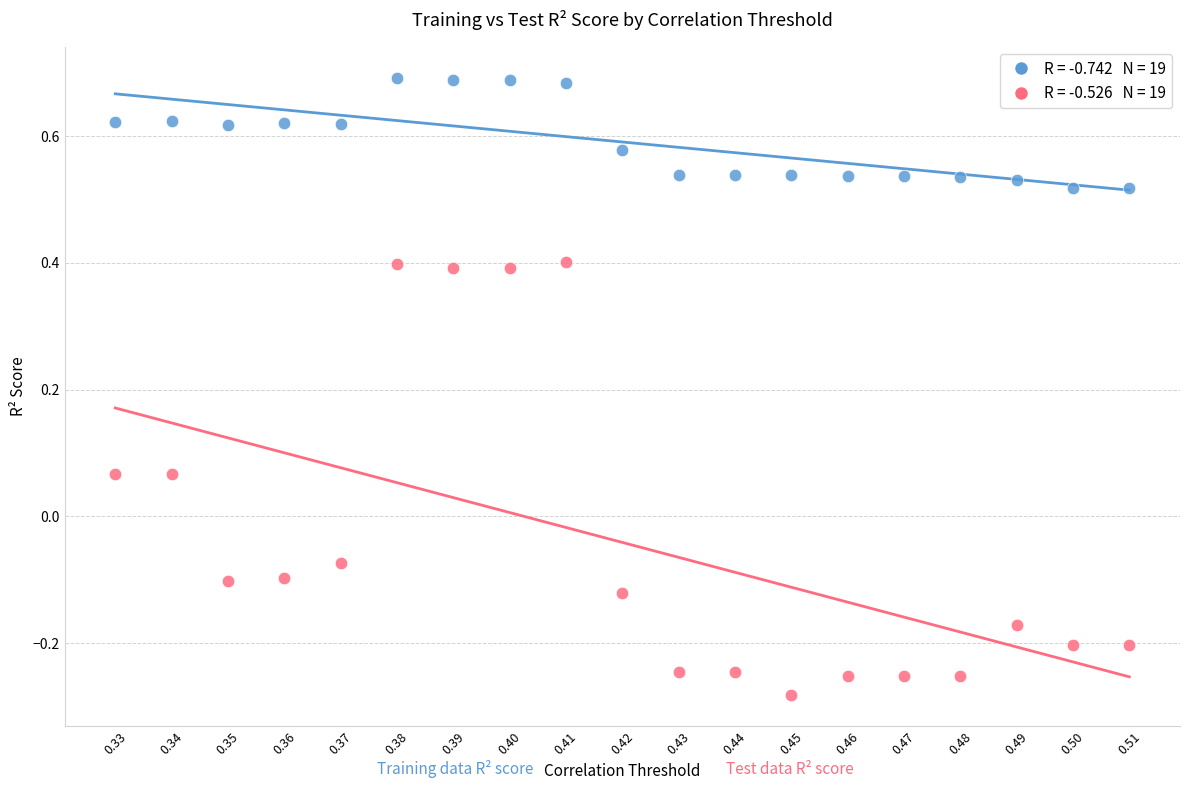

Across all data points, what is the range of Y values (max minus min)?

1.0